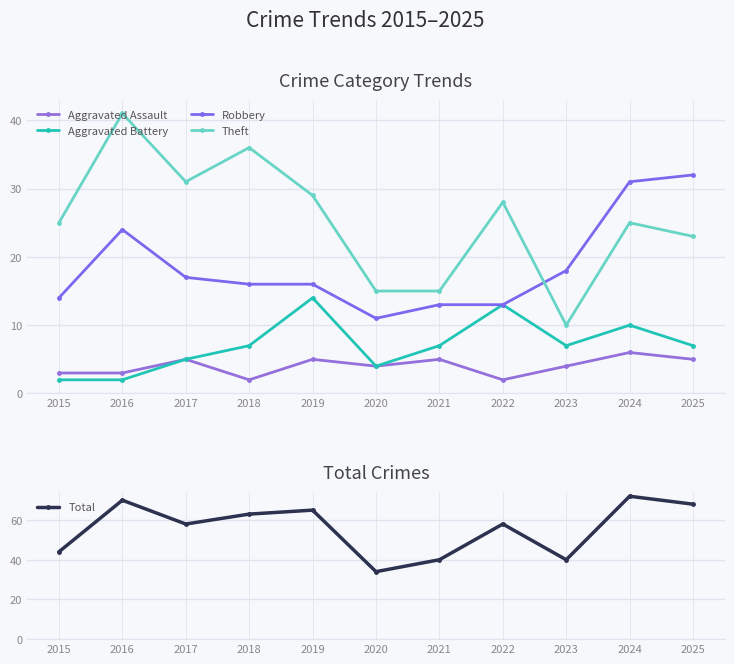

What is the value of the Aggravated Battery point at the 7th from the left?

7